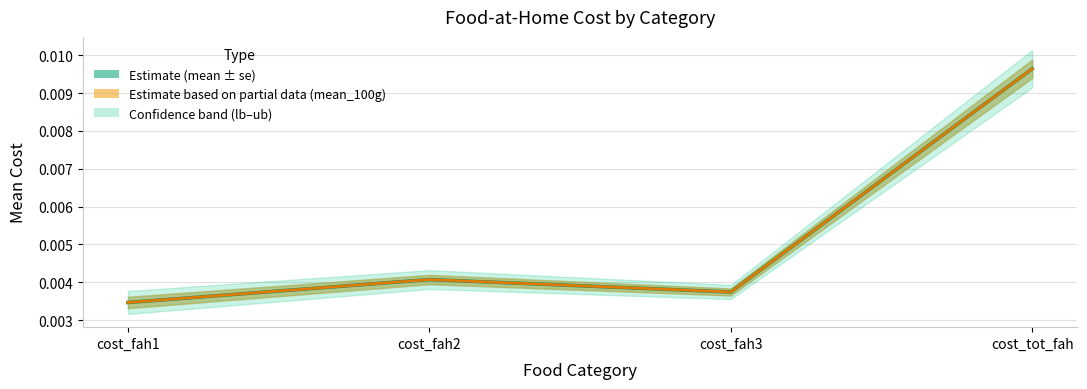

Is the value of mean_100g (÷100) at cost_tot_fah greater than the value of mean at cost_fah3?

Yes